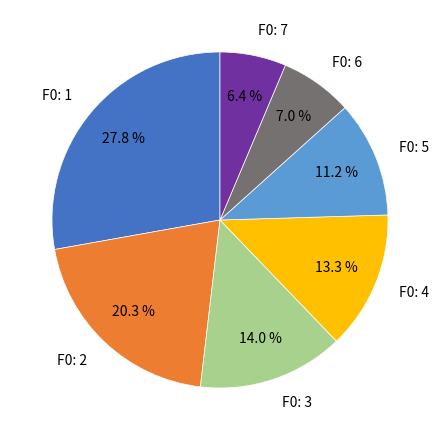

Does F0: 7 represent more than half of the total?

No